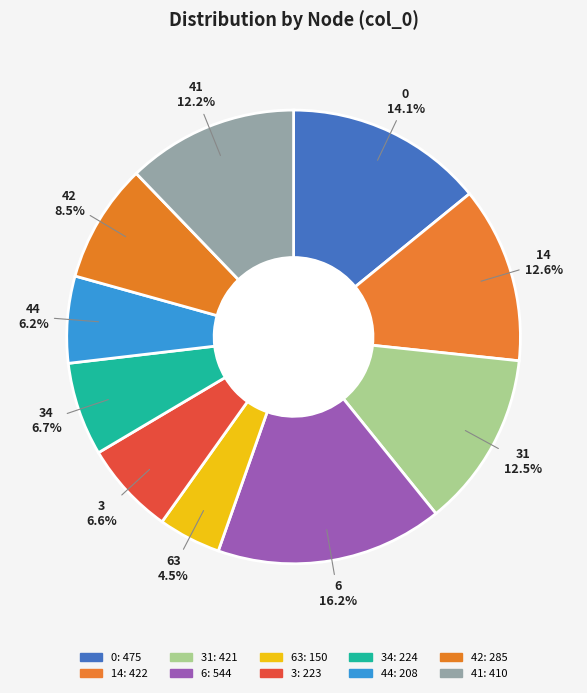

Count the number of slices in the pie.

10